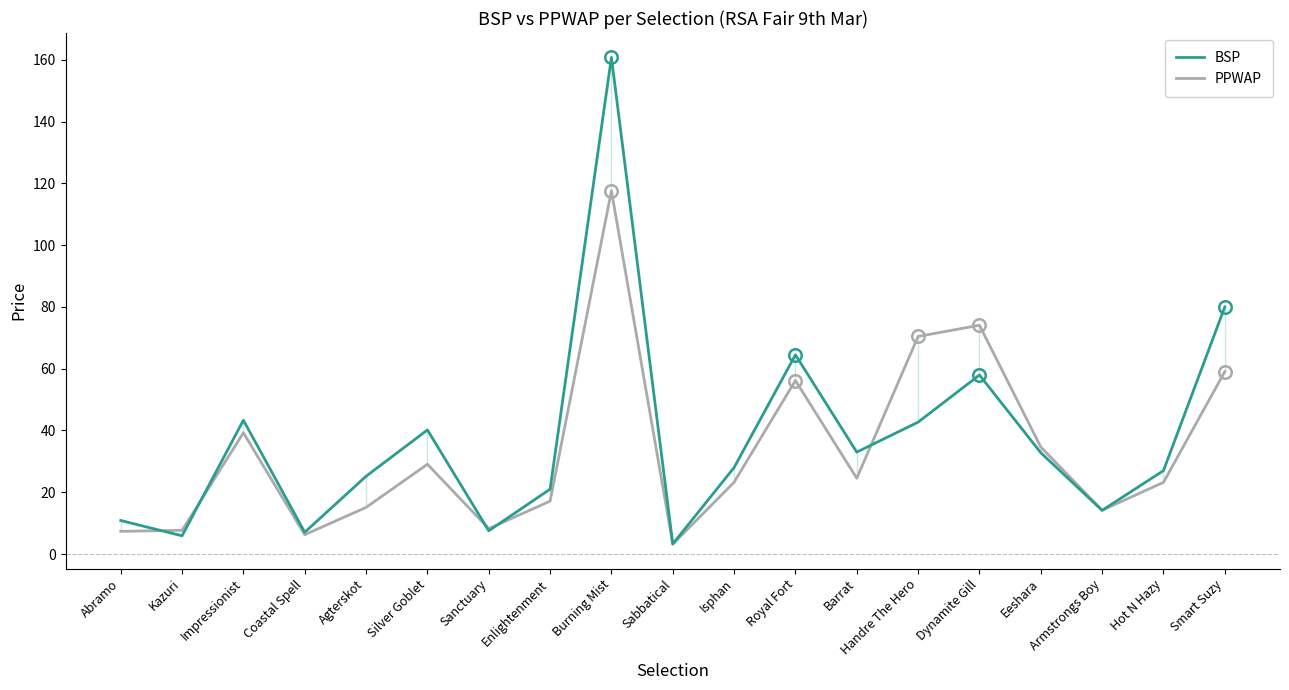

Where is the first local maximum for BSP?

Impressionist